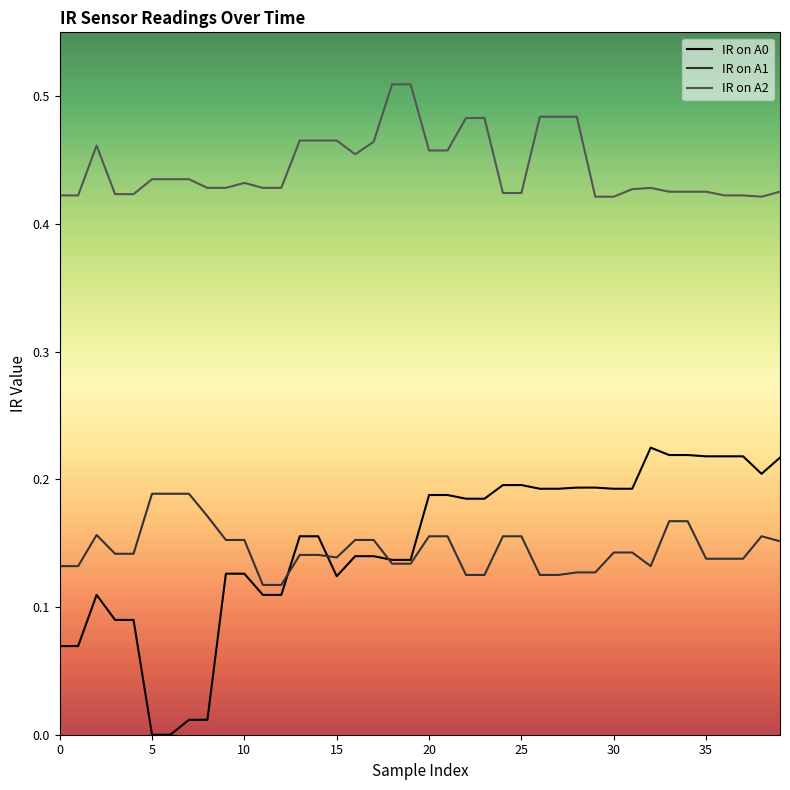

True or false: IR on A2 and IR on A1 intersect in this chart.

False